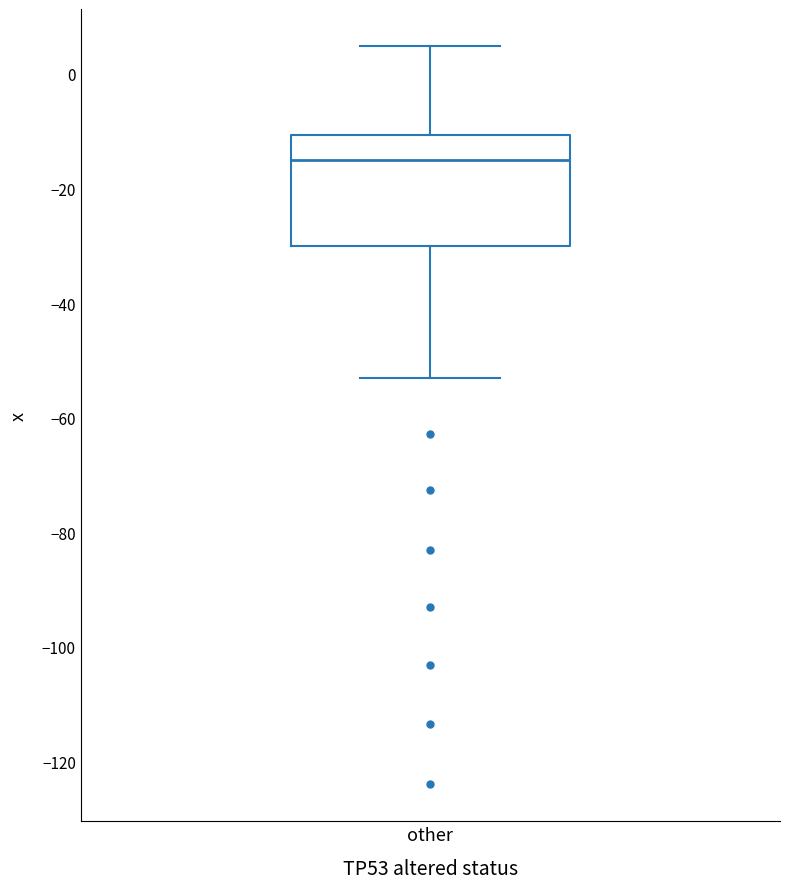

Where does the lower whisker of the box for other end on the y-axis? The values are not printed on the chart, so give them approximately, as read against the axis.

-54